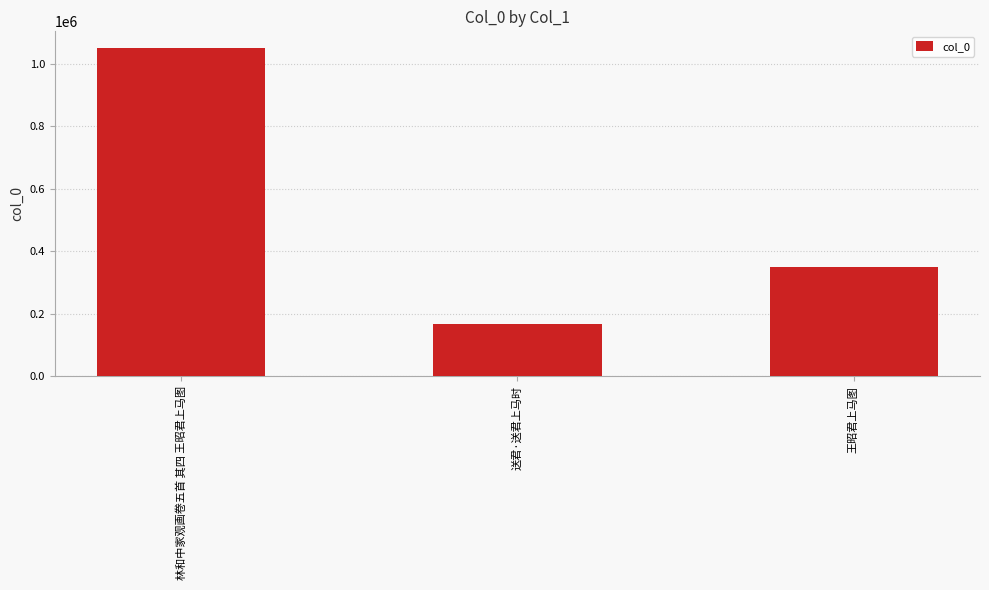

List the labels in order of value, smallest first.

送君·送君上马时, 王昭君上马图, 林和中家观画卷五首 其四 王昭君上马图